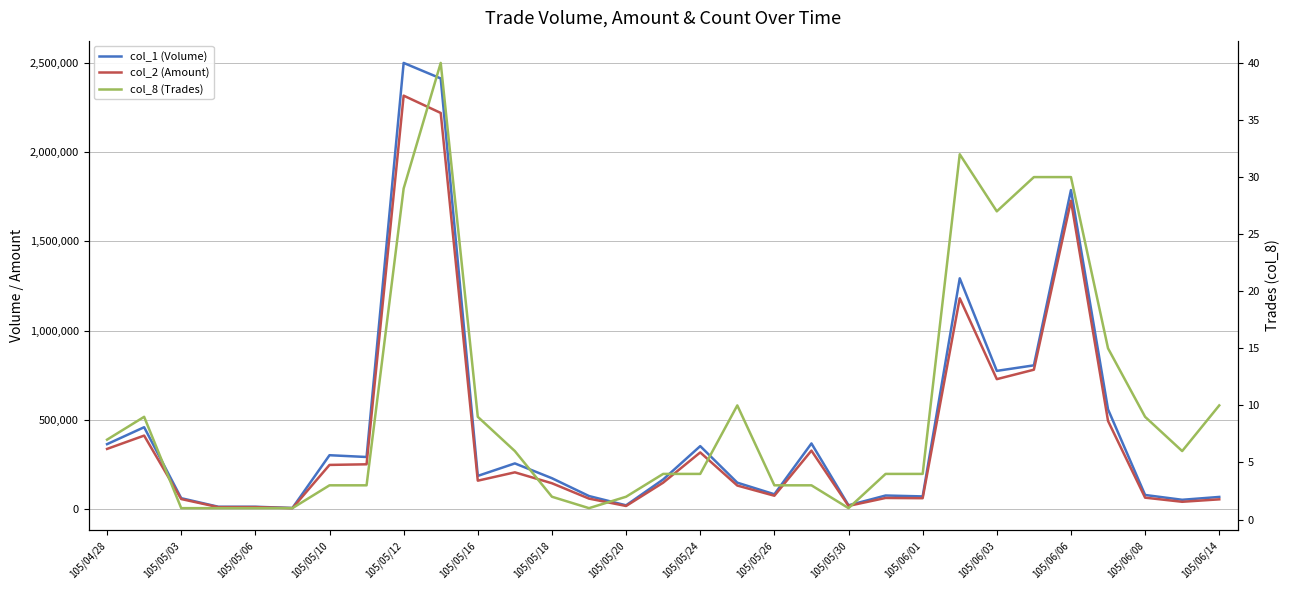

What is the maximum value for col_8 (Trades)?

40